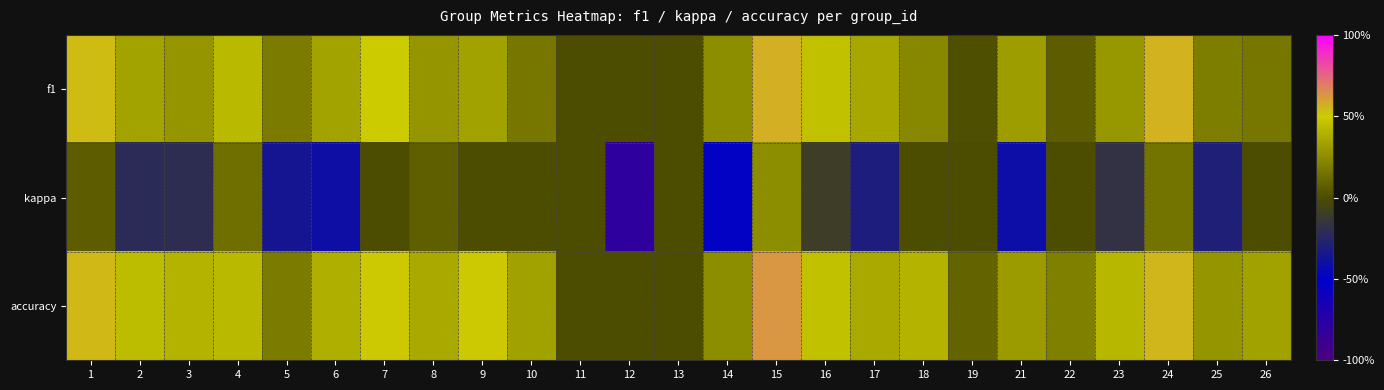

Which category has the highest value across all series?

15